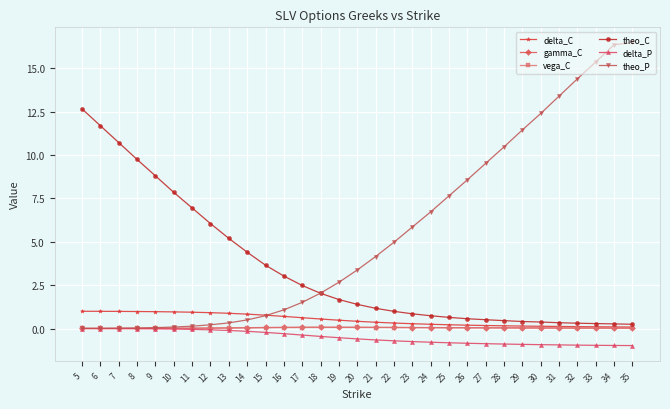

Which series has the largest total across all categories?

theo_P